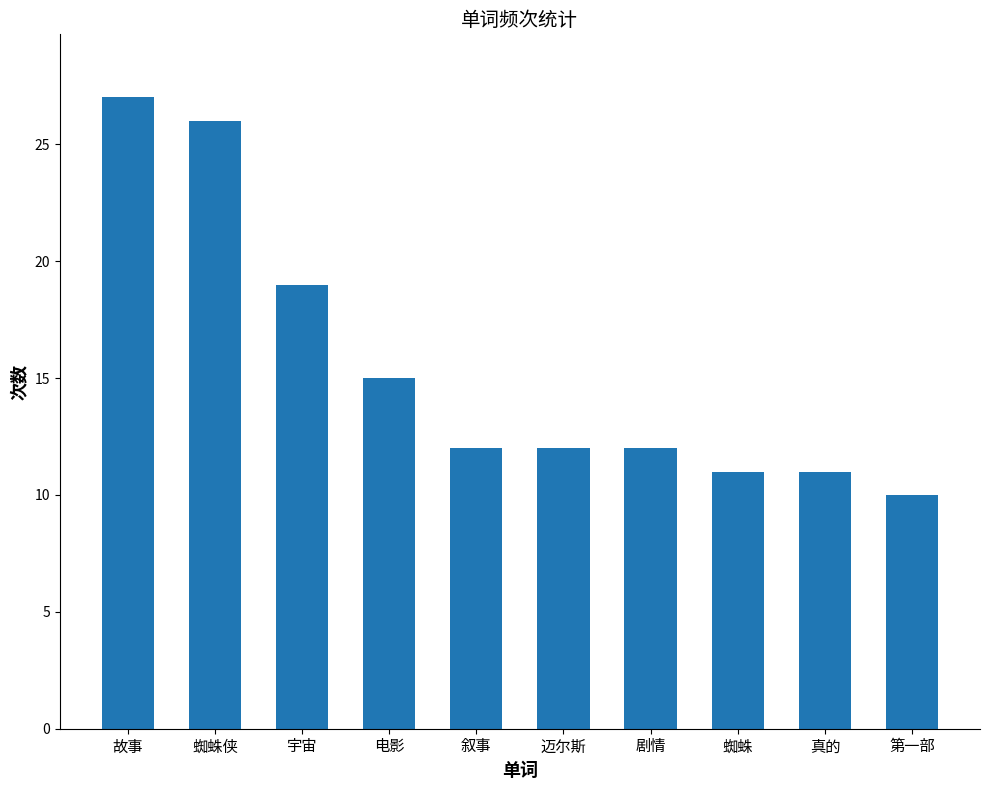

What is the difference between the values at 宇宙 and 蜘蛛?

8